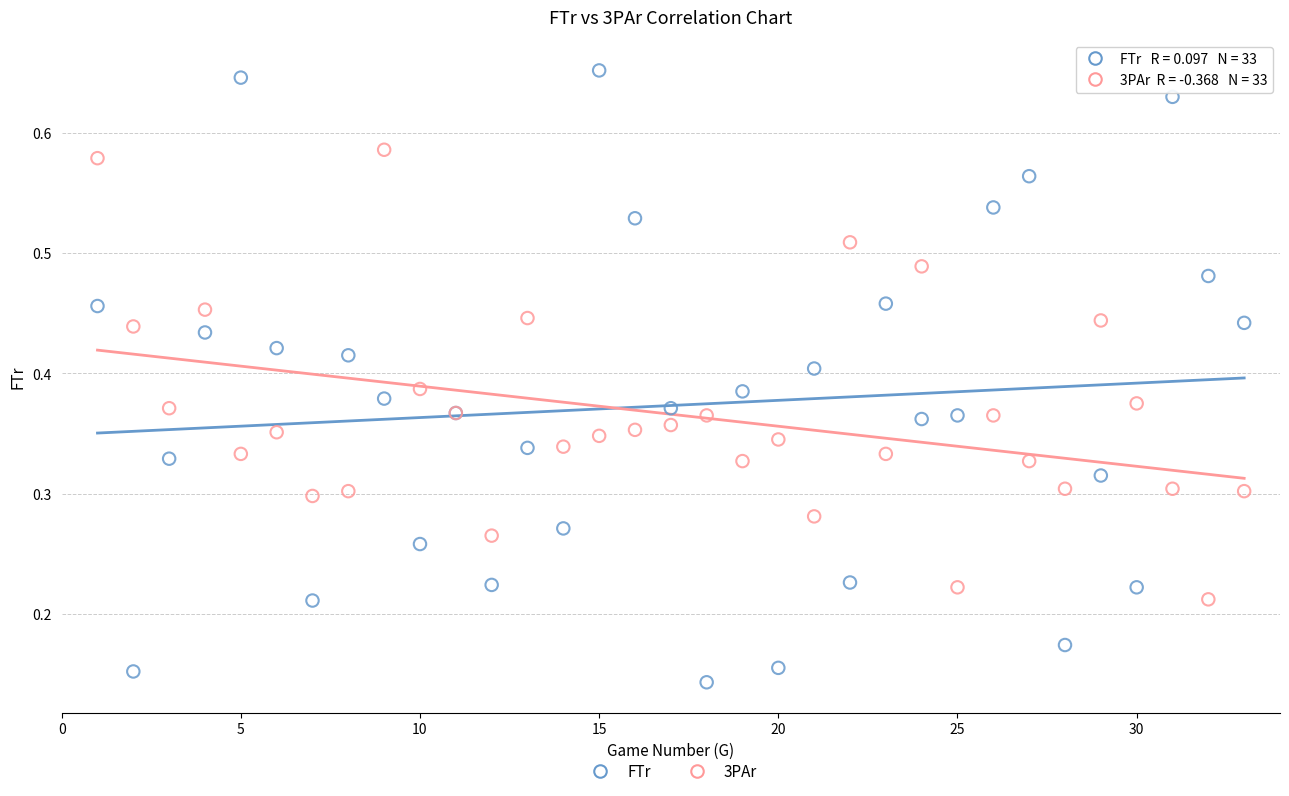

Which series contains the lowest Y value?

FTr